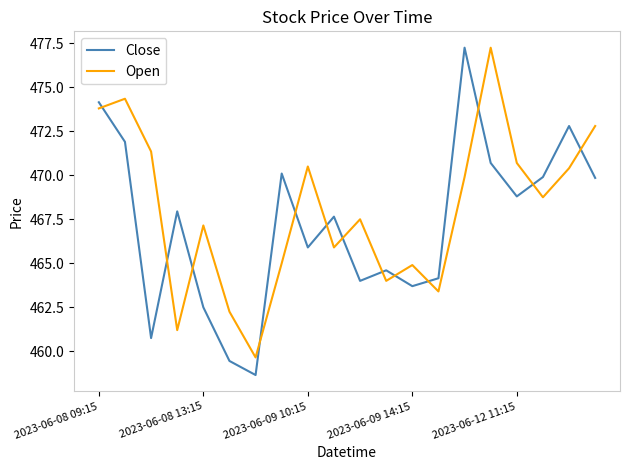

After their last crossing, which series has the higher values: Open or Close?

Open